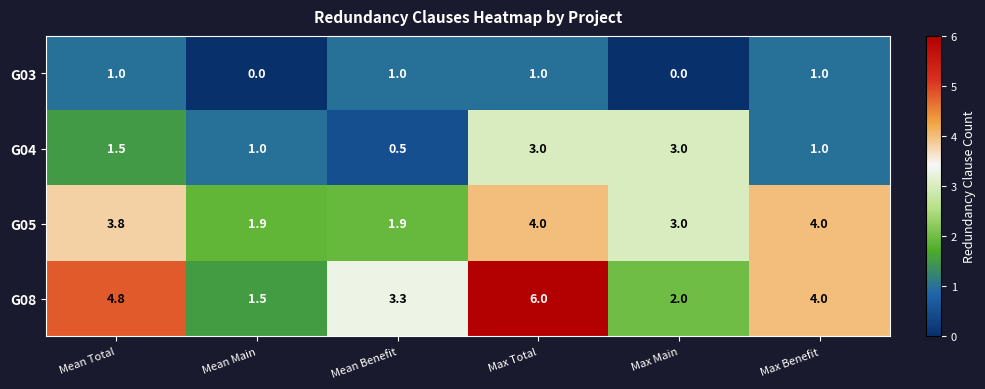

Between Mean Benefit and Max Main, which series saw the biggest shift?

G04